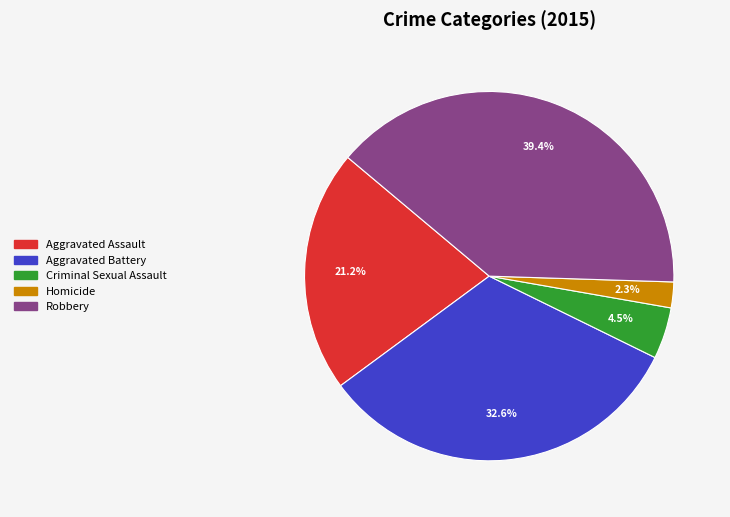

To the nearest percent, what is the difference between the largest and smallest slice percentages?

37%